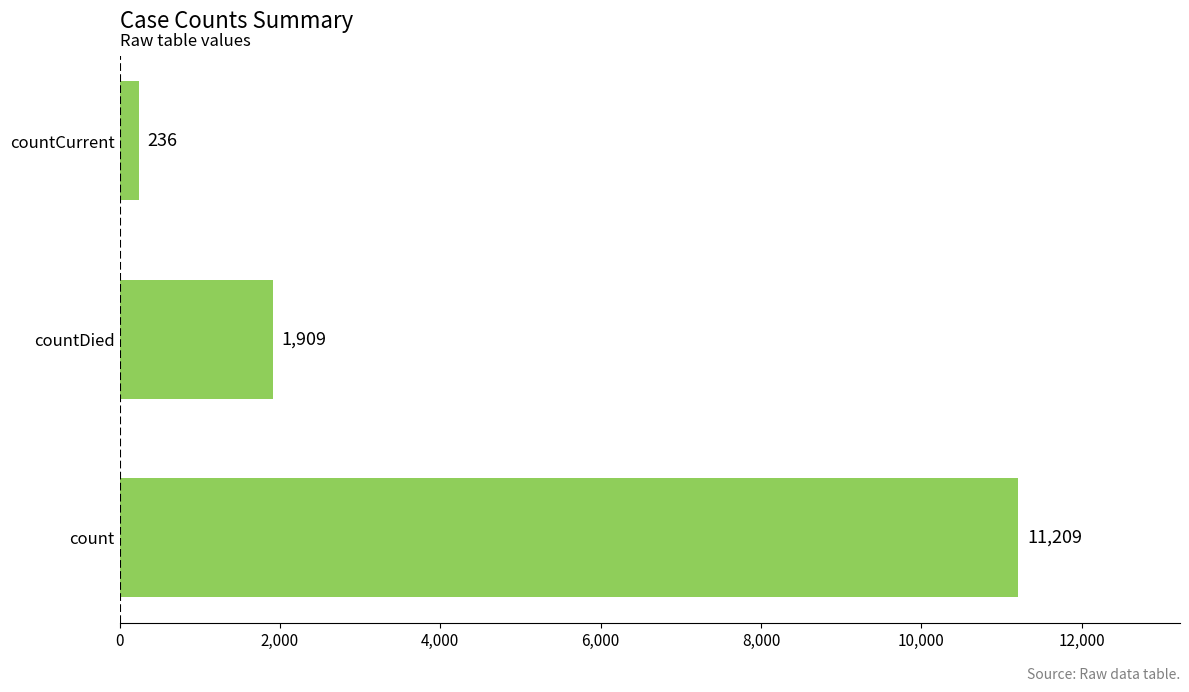

Reading bottom to top, list all the values displayed in this chart.

count=11209	countDied=1909	countCurrent=236